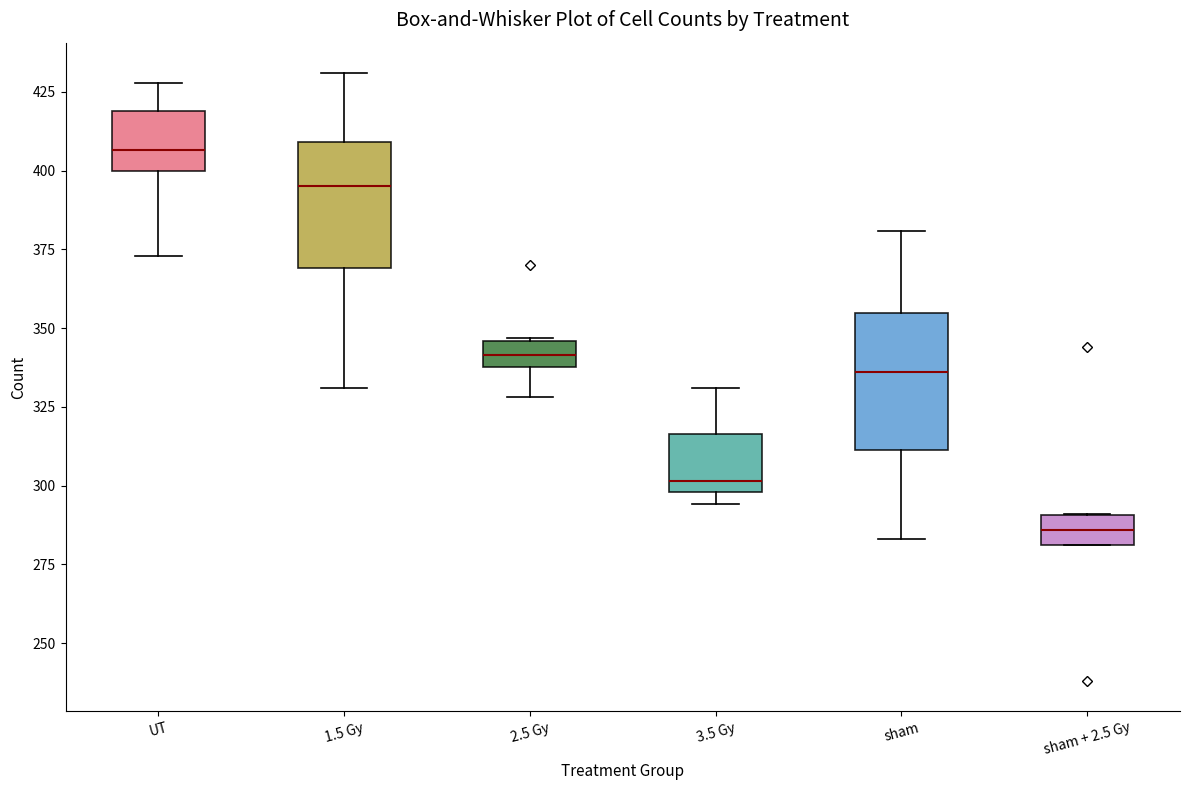

Reading left to right, read every box against the y-axis: the position of its median line, the range the box covers, and the ends of its whiskers. The values are not printed on the chart, so give them approximately, as read against the axis.

UT: median 405, box 400 to 420, whiskers 375 to 430
1.5 Gy: median 395, box 370 to 410, whiskers 330 to 430
2.5 Gy: median 340 (inside the box), box 340 to 345, whiskers 330 to 345
3.5 Gy: median 300 (just above the box's lower edge), box 300 to 315, whiskers 295 to 330
sham: median 335, box 310 to 355, whiskers 285 to 380
sham + 2.5 Gy: median 285, box 280 to 290, whiskers 280 to 290